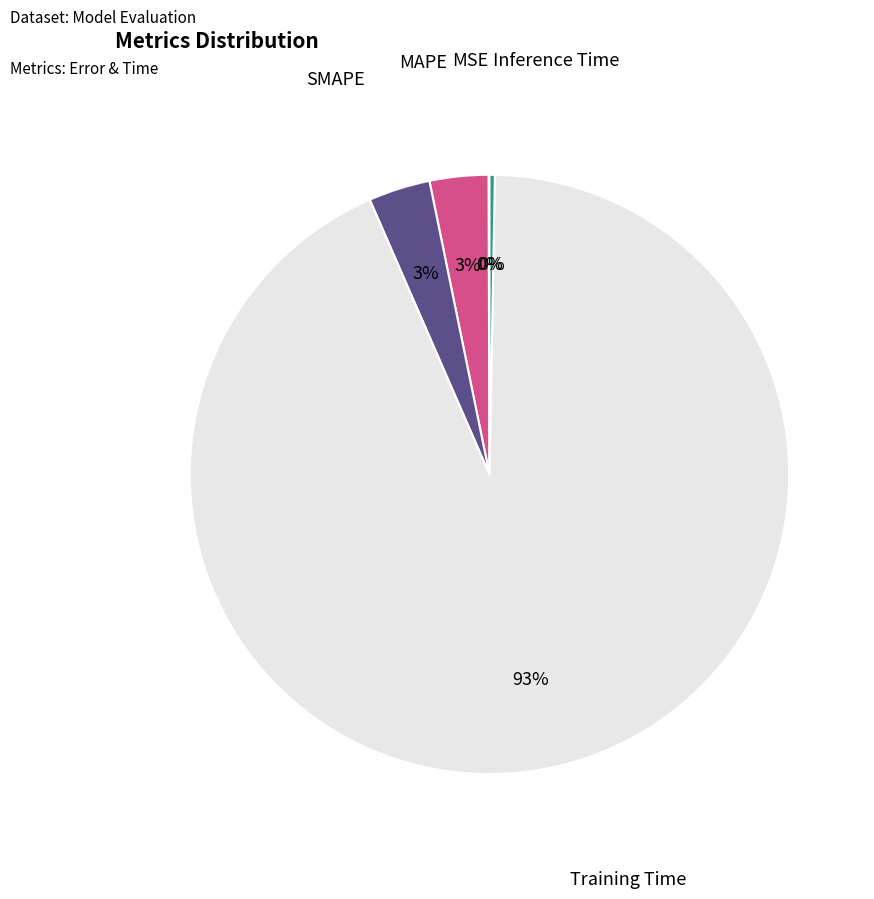

To the nearest percent, what is the average slice percentage?

20%